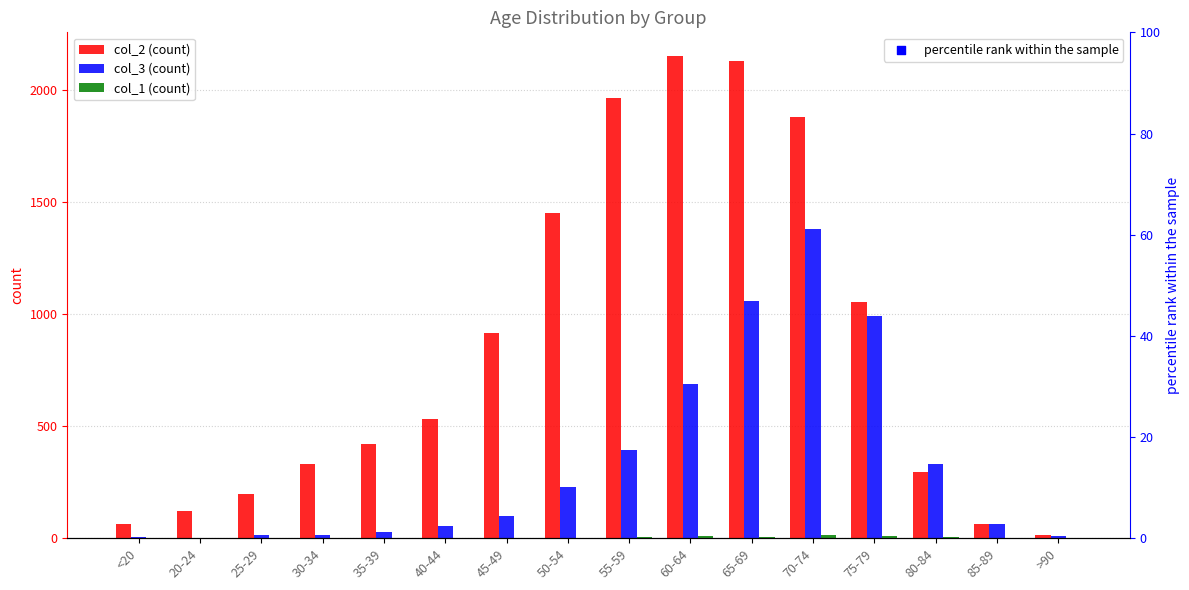

Which series has the largest Y range (max minus min)?

col_2 (count)